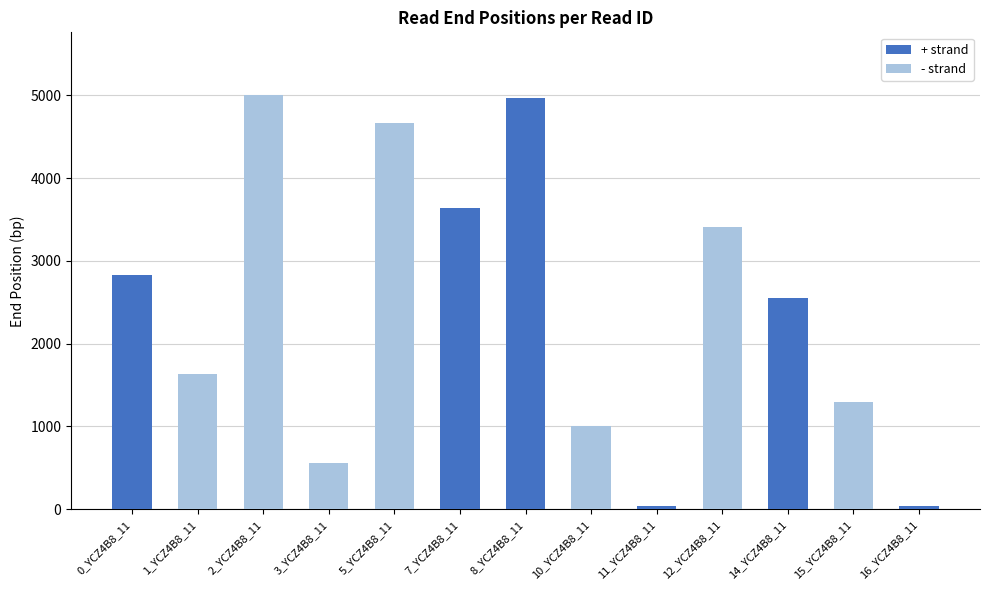

Where is the data nearest to the value 2523?

14_YCZ4B8_11